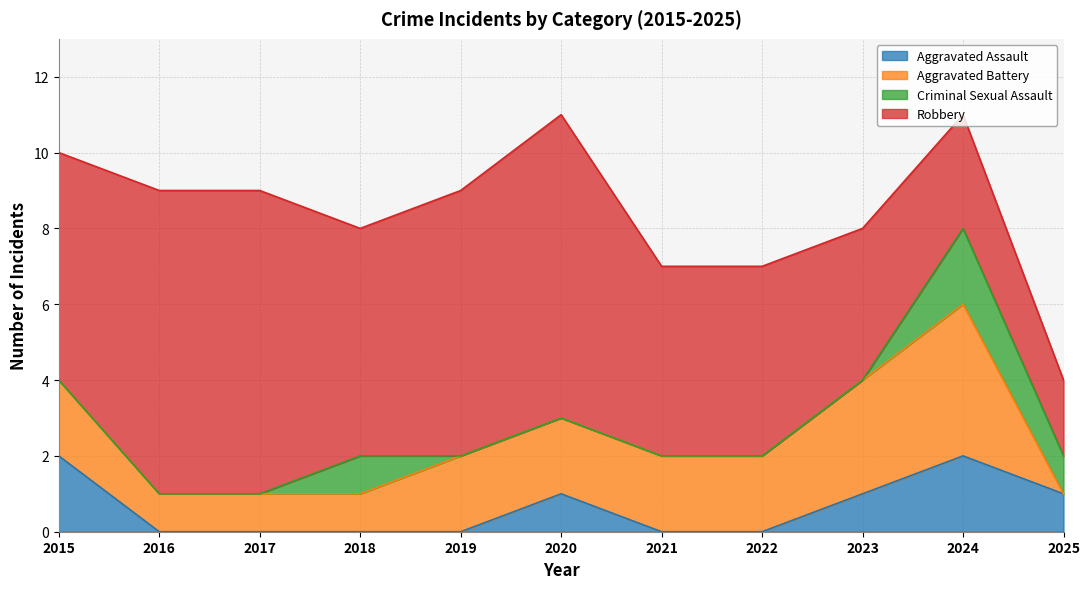

True or false: Aggravated Assault has a value of 1 at 2023.

True